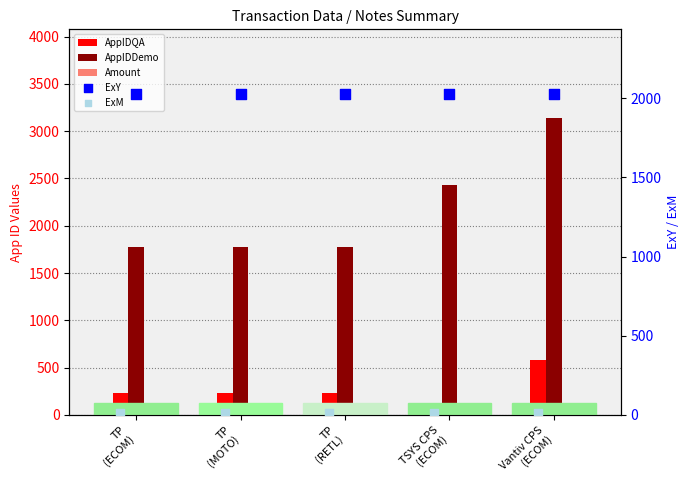

Which series has the widest spread of Y values?

AppIDDemo